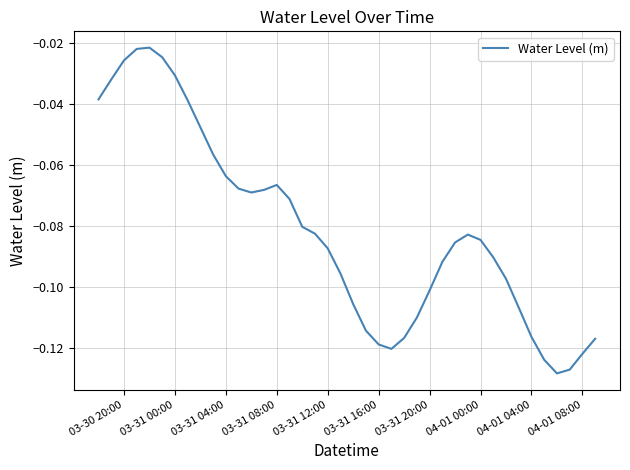

How many lines are shown in the chart?

1